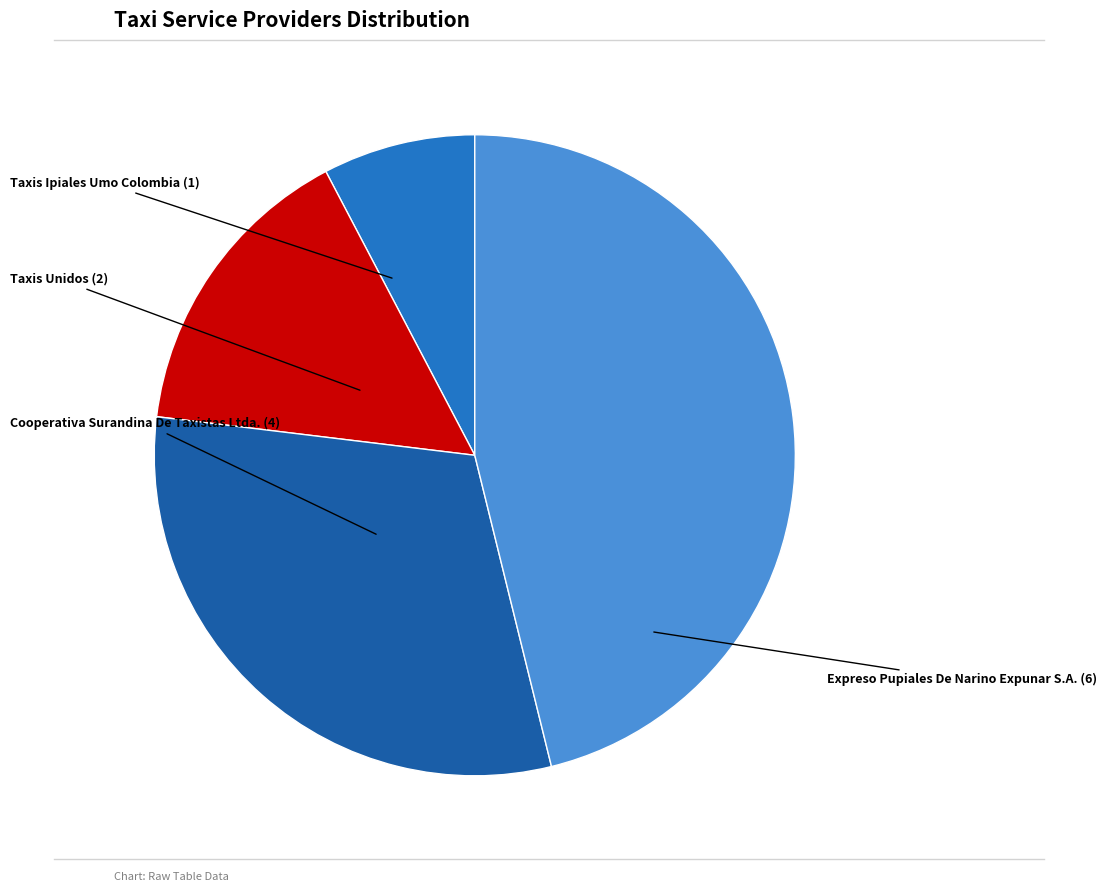

Which category has the smallest portion of the pie?

Taxis Ipiales Umo Colombia